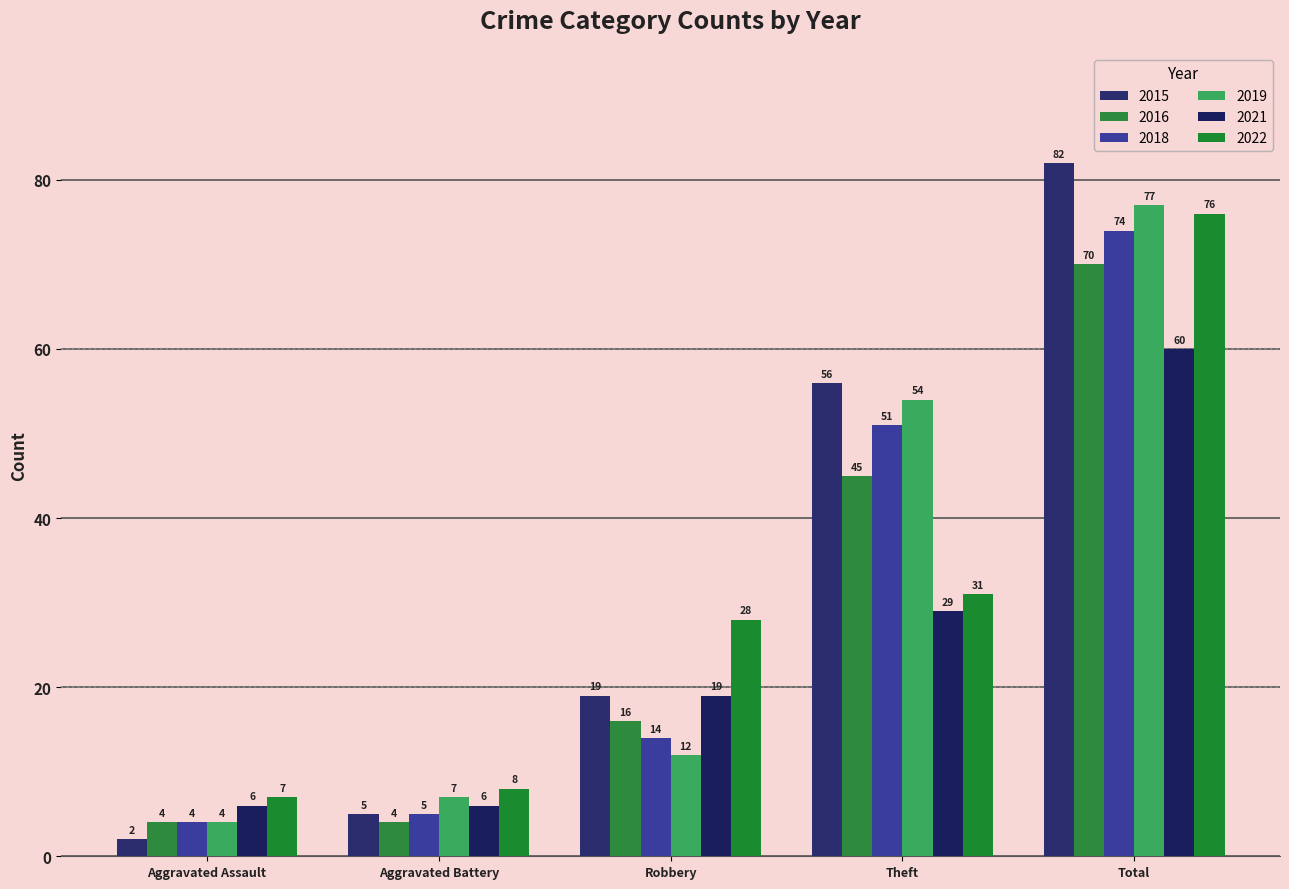

What is the value of the 2021 bar at the 4th from the left?

29